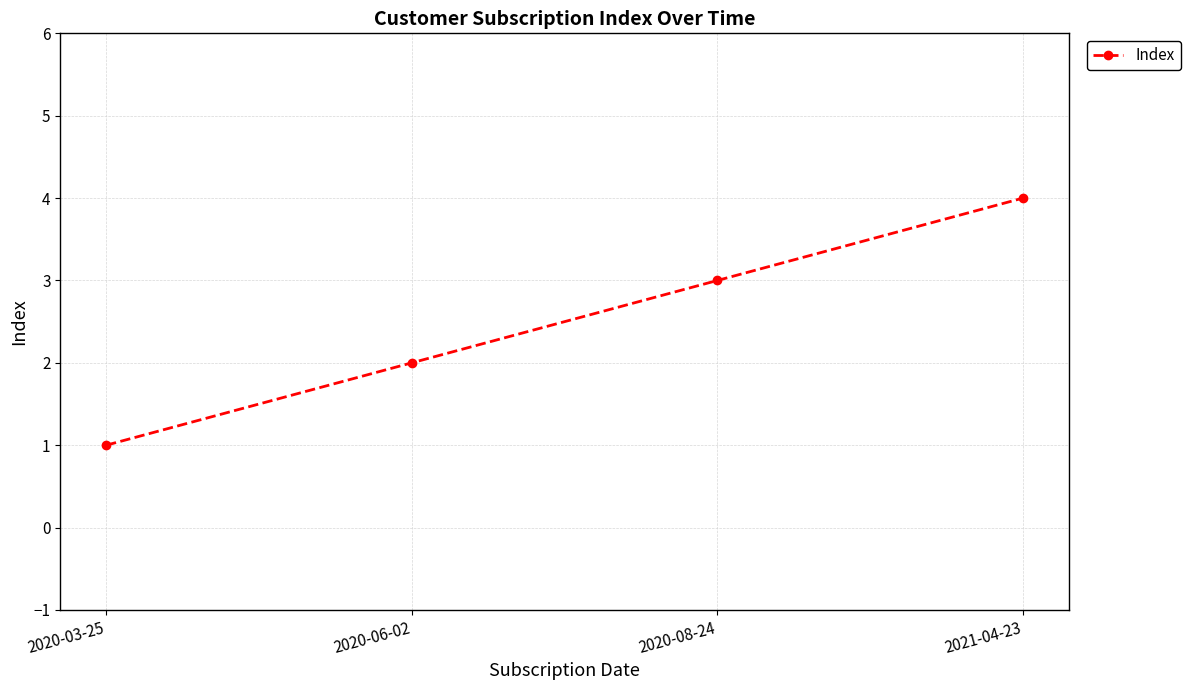

What is the maximum value shown in the chart?

4